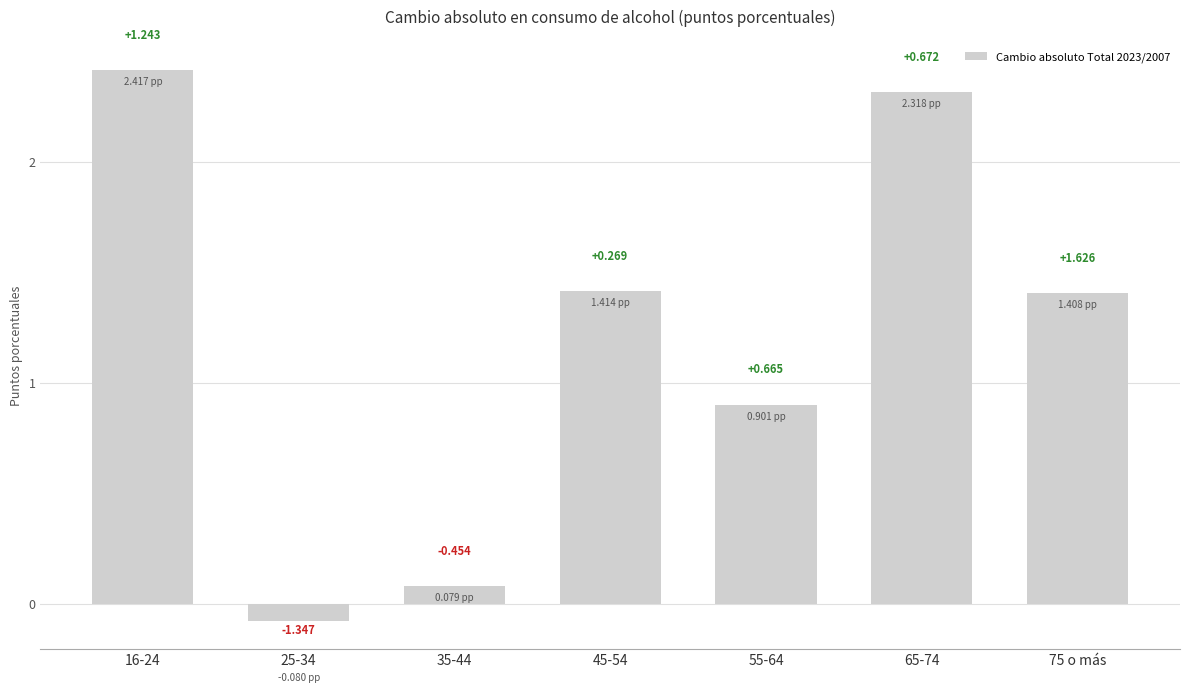

What is the average value?

1.2